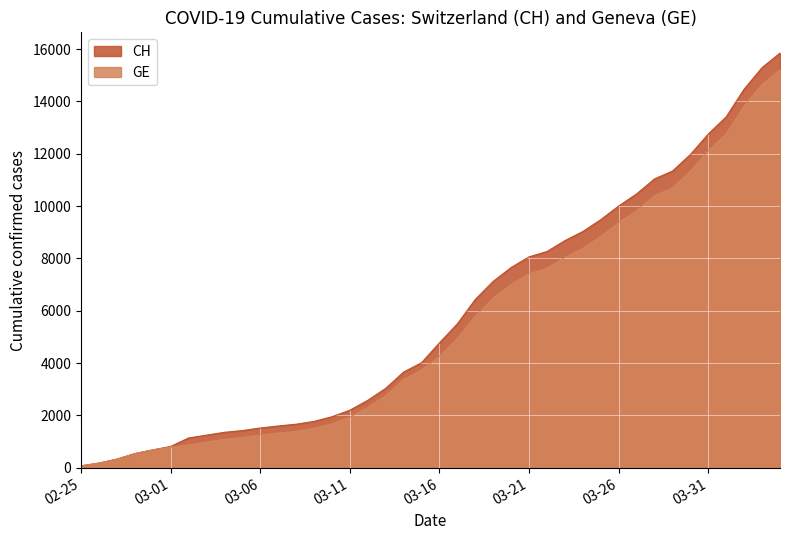

What is the maximum value shown in the chart?

15850